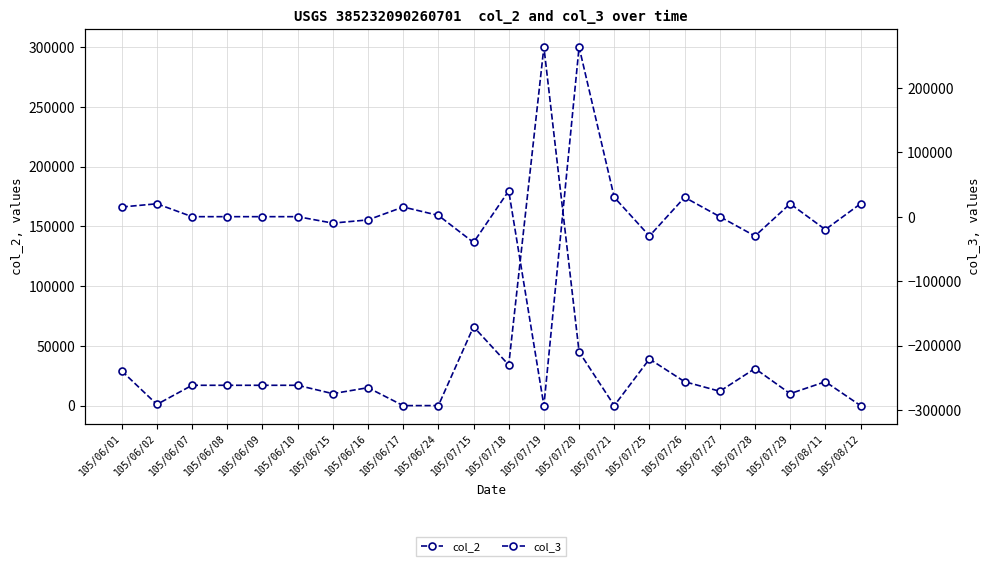

Is it true that col_3 equals 0 at 105/07/27?

True